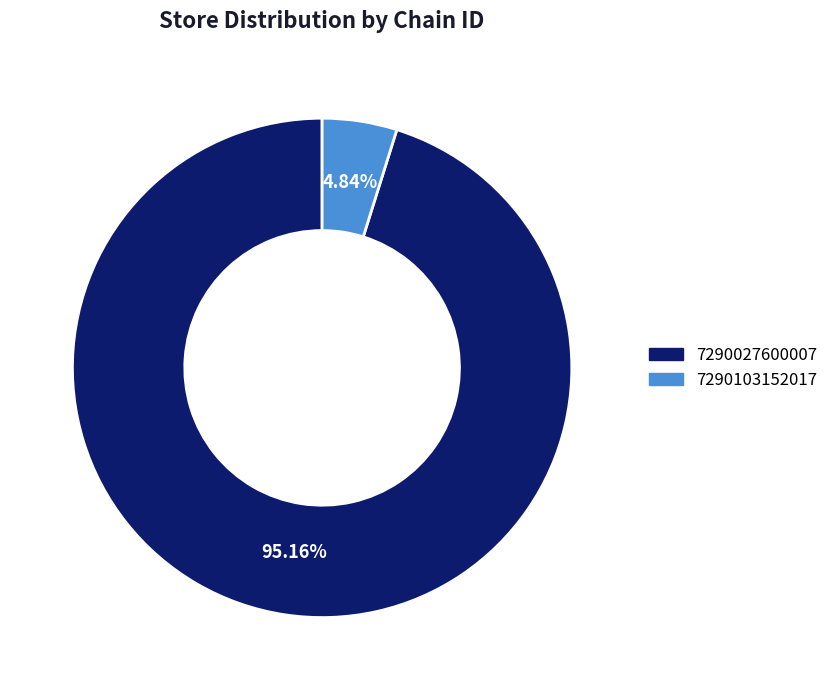

Is the sum of 7290103152017 and 7290027600007 greater than half?

Yes